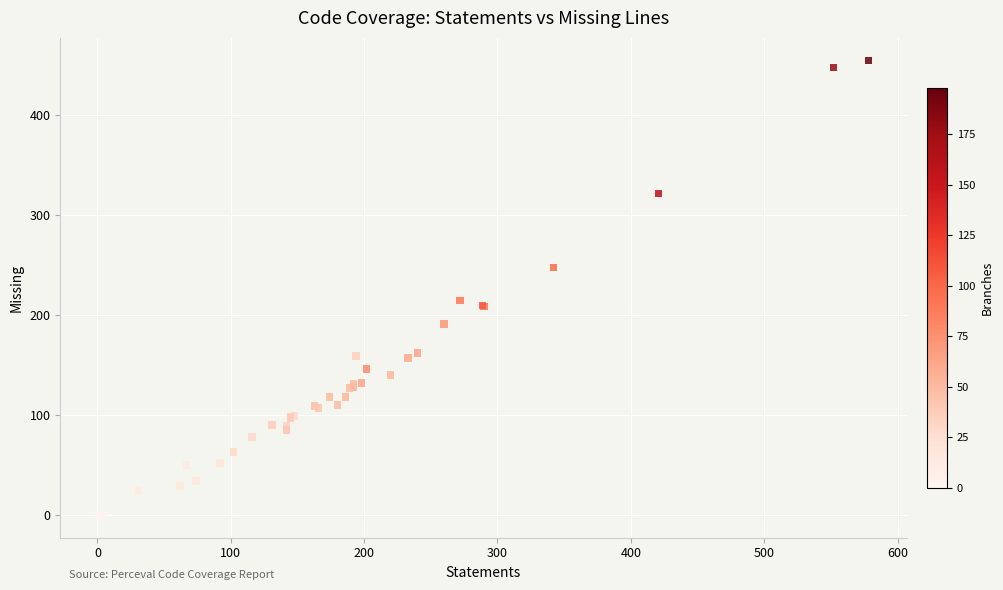

What Y value in the scatter plot is closest to 227?

214